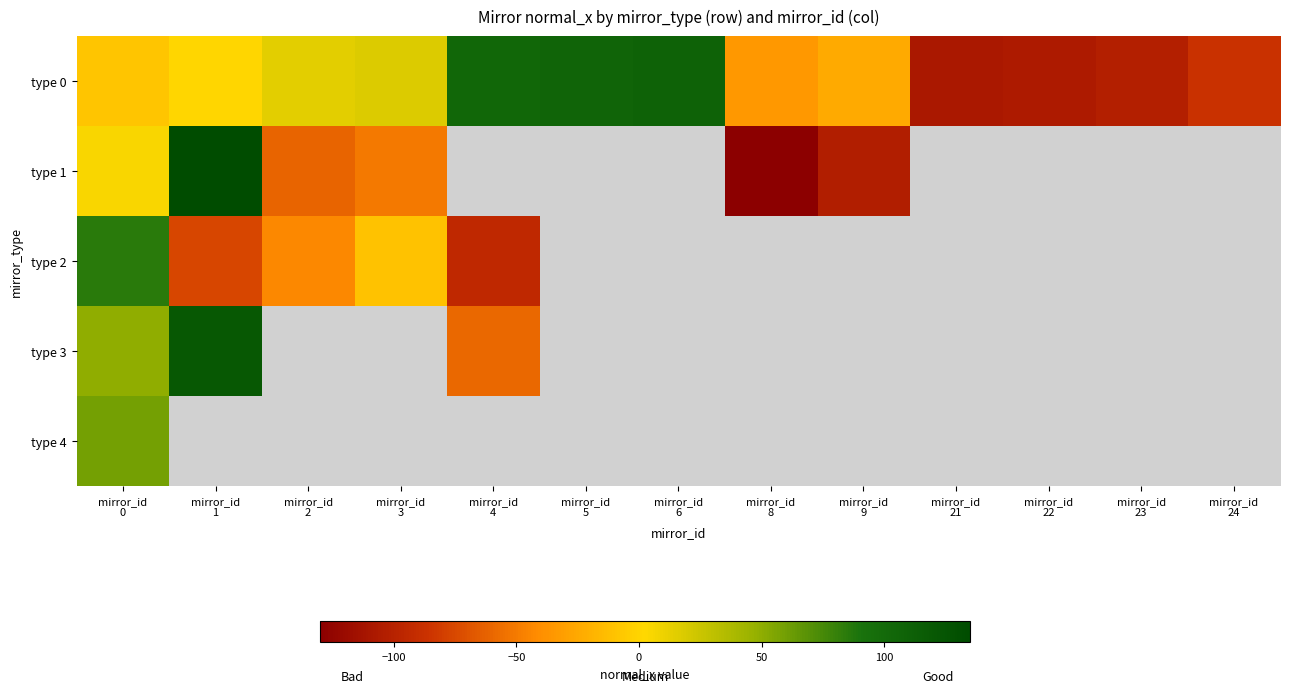

How many values in type 4 are above zero?

1